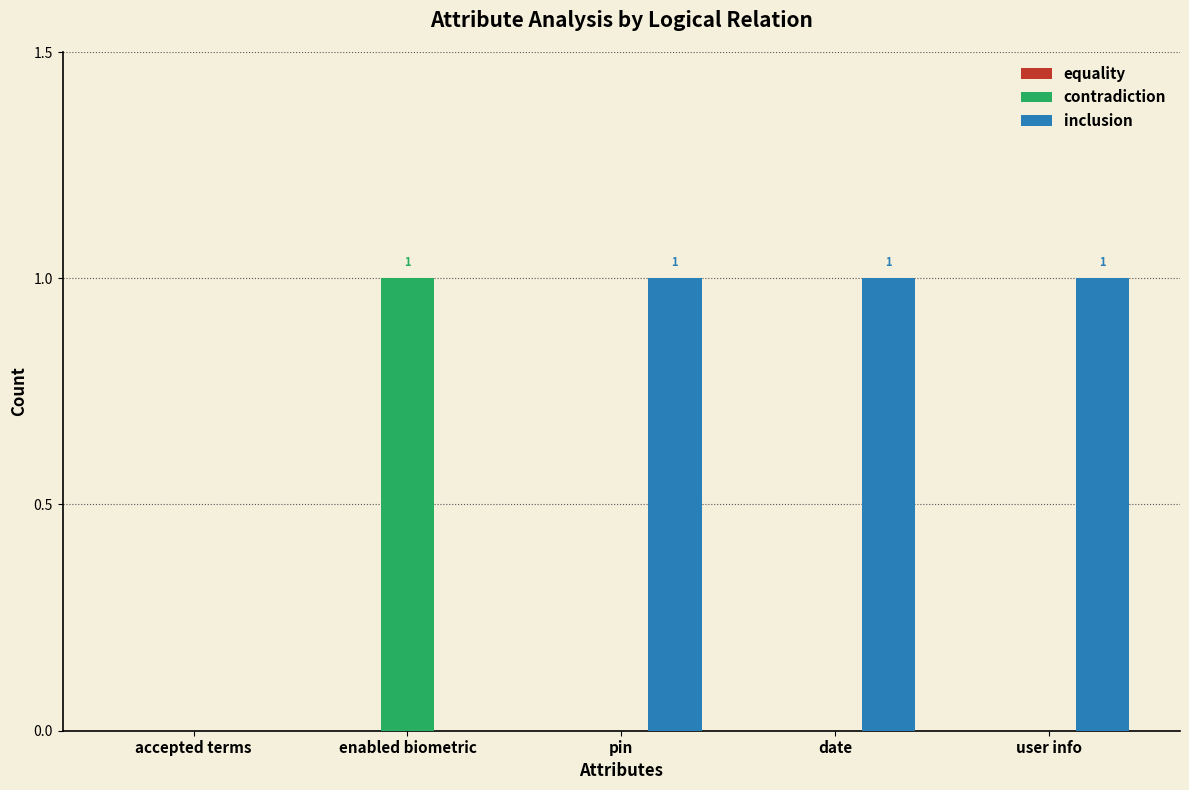

Is it true that inclusion equals 1 at user info?

True